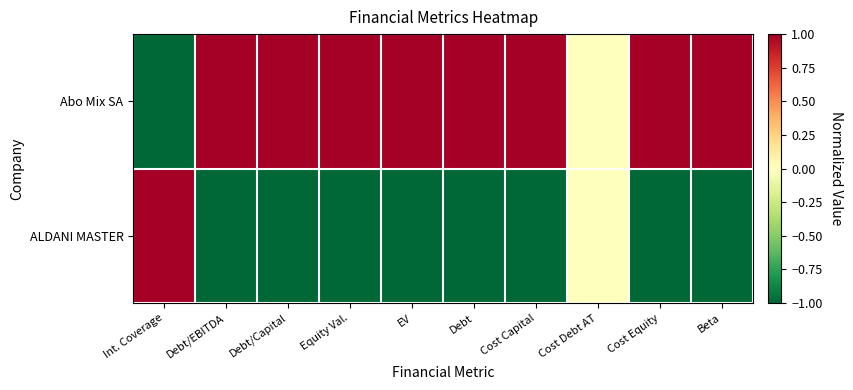

Reading left to right, list all the values displayed in this chart.

Abo Mix SA: Int. Coverage=-1.0	Debt/EBITDA=1.0	Debt/Capital=1.0	Equity Val.=1.0	EV=1.0	Debt=1.0	Cost Capital=1.0	Cost Debt AT=0.0	Cost Equity=1.0	Beta=1.0
ALDANI MASTER: Int. Coverage=1.0	Debt/EBITDA=-1.0	Debt/Capital=-1.0	Equity Val.=-1.0	EV=-1.0	Debt=-1.0	Cost Capital=-1.0	Cost Debt AT=0.0	Cost Equity=-1.0	Beta=-1.0